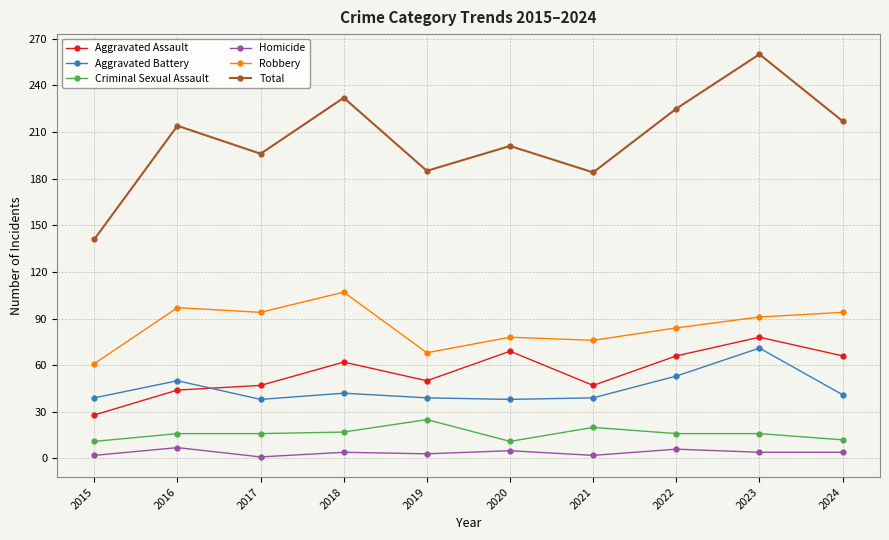

What is the spread (max minus min) of values at 2021?

182